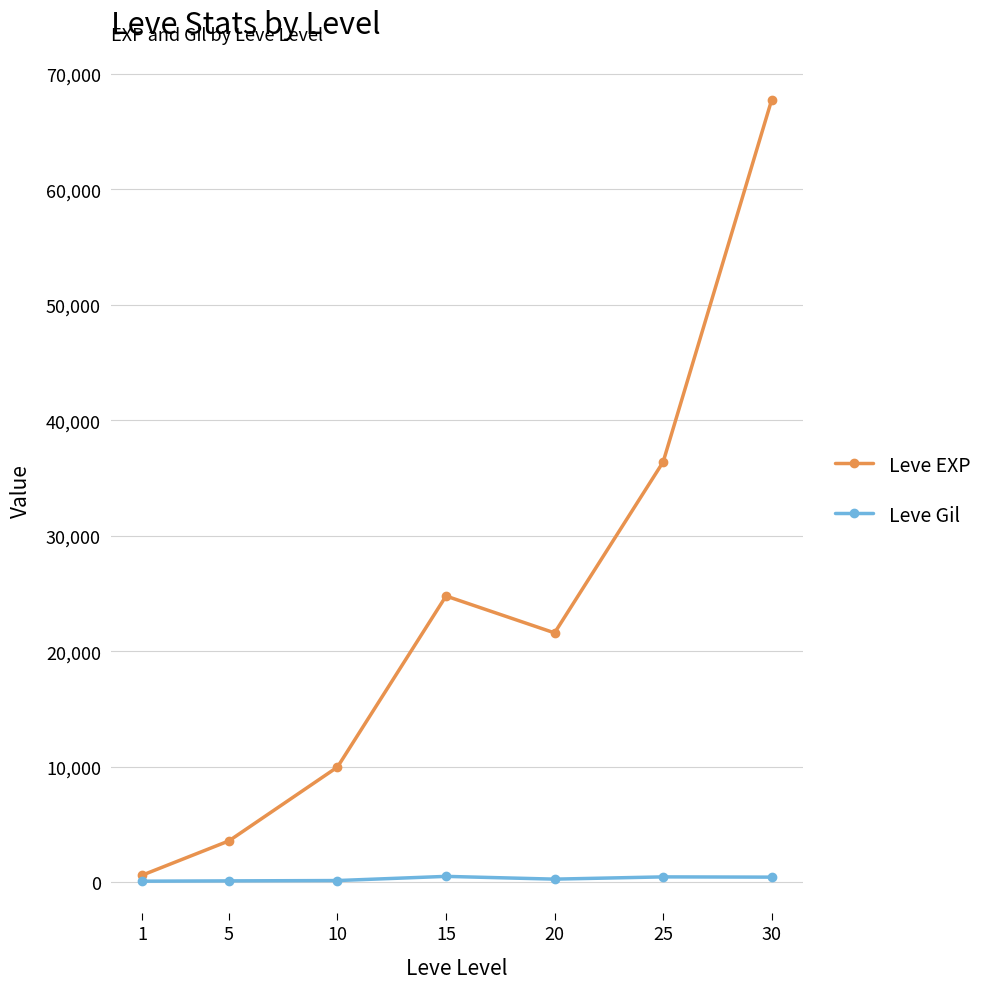

At which category is the sum across all series the highest?

30